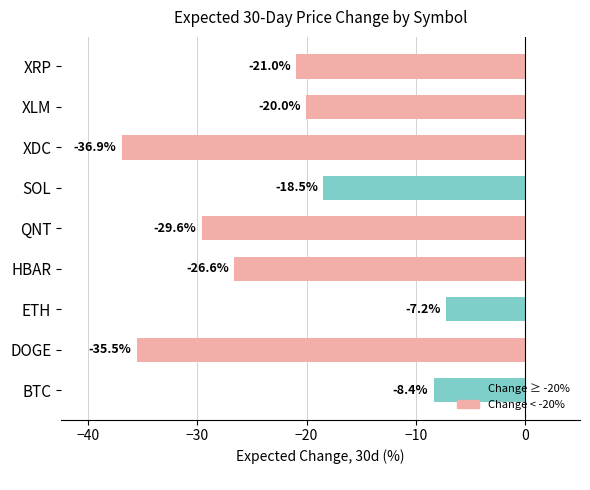

Reading bottom to top, what are all the values shown in this chart?

BTC=-8.4	DOGE=-35.5	ETH=-7.2	HBAR=-26.6	QNT=-29.6	SOL=-18.5	XDC=-36.9	XLM=-20.0	XRP=-21.0